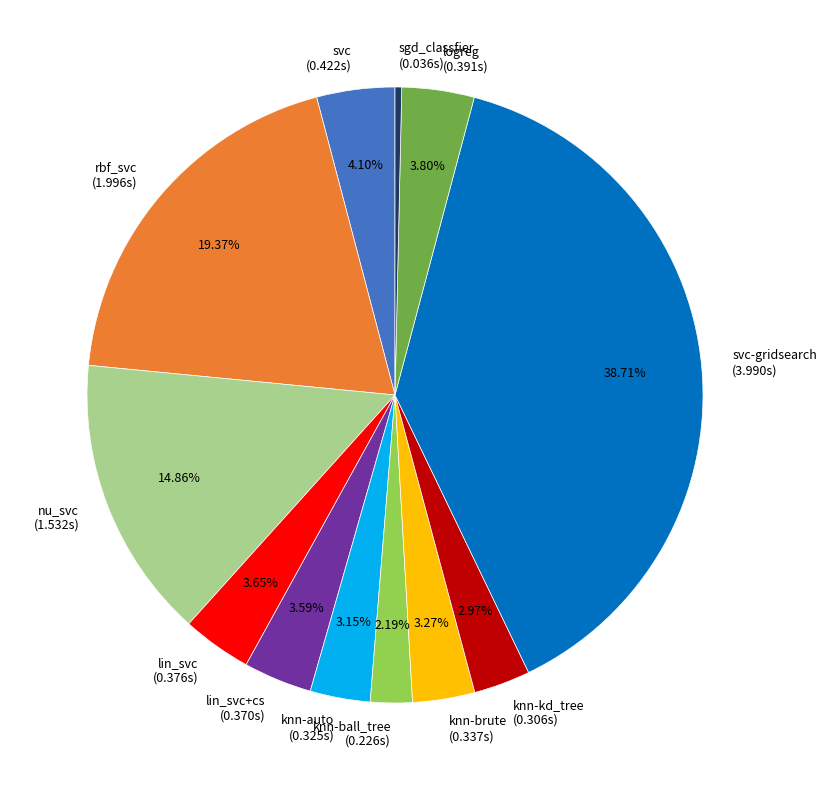

Is there a majority slice in this chart?

No